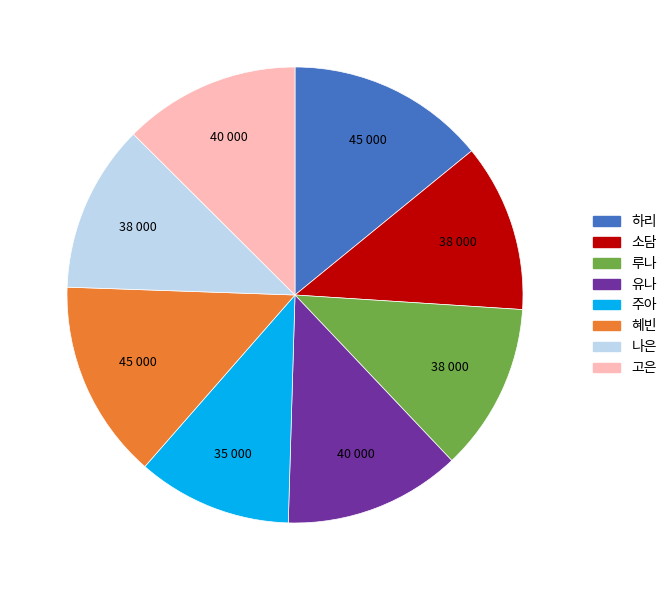

What is the smallest slice in the pie chart?

주아